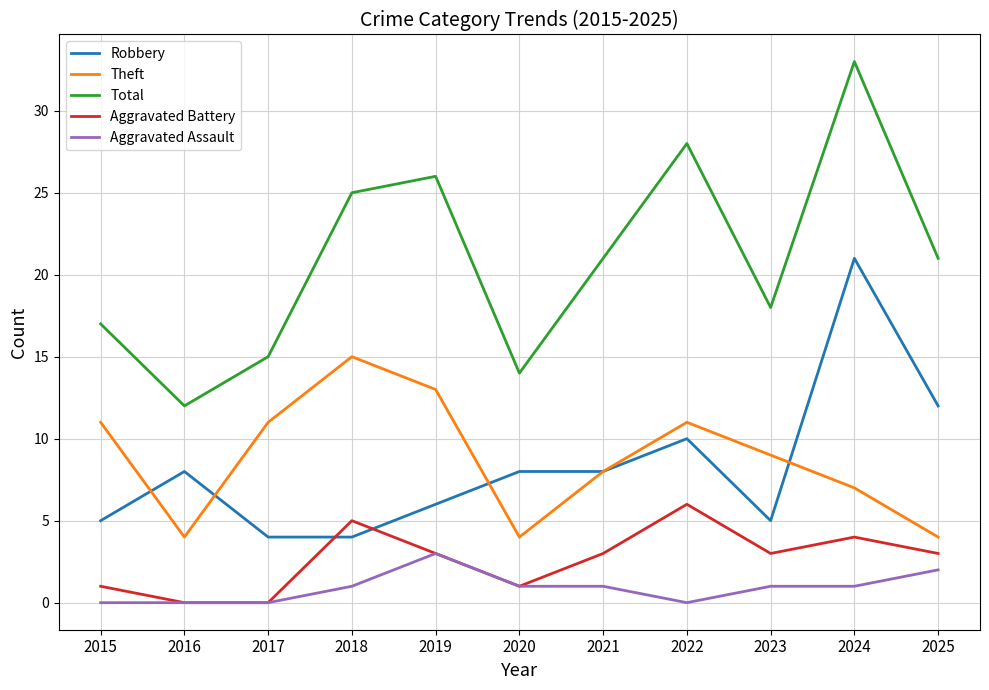

What is the total value across all series at 2021?

41